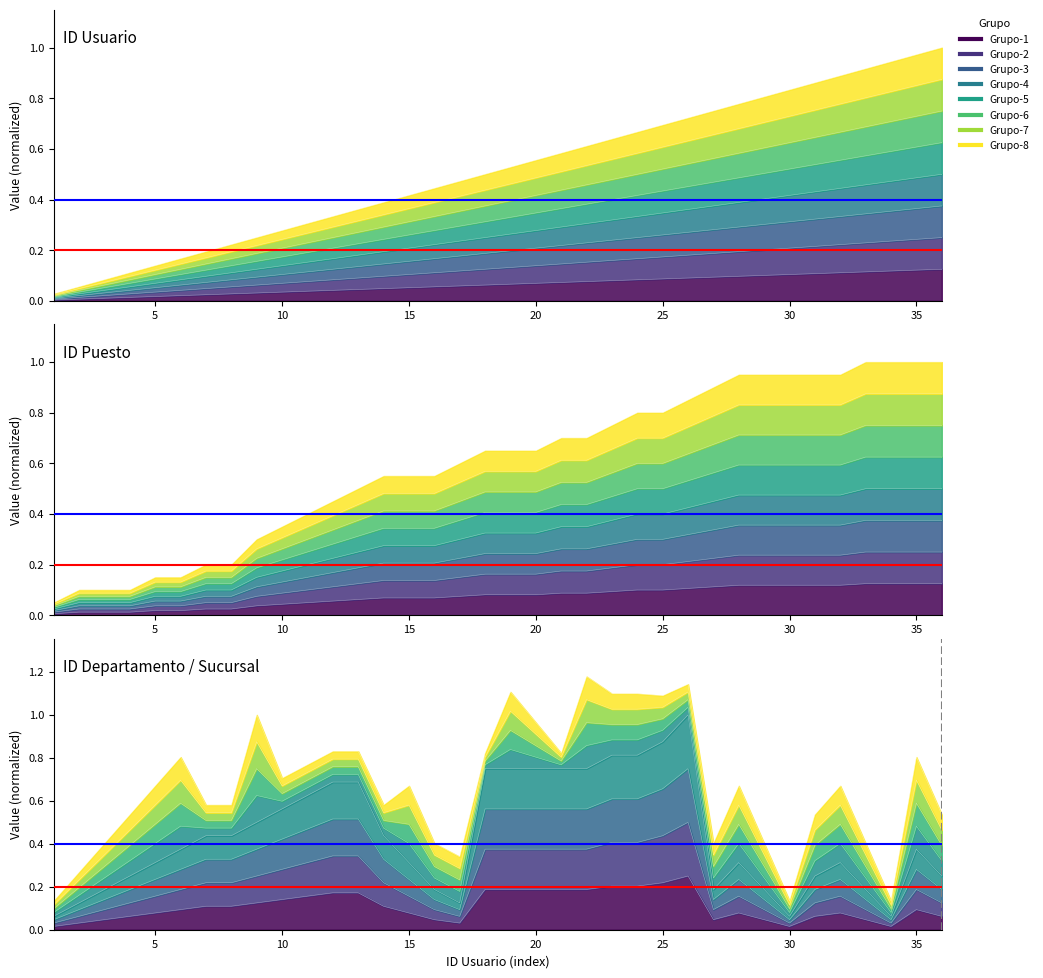

Where do id usuario and ID DEPARTAMENTO first cross each other?

15 and 16